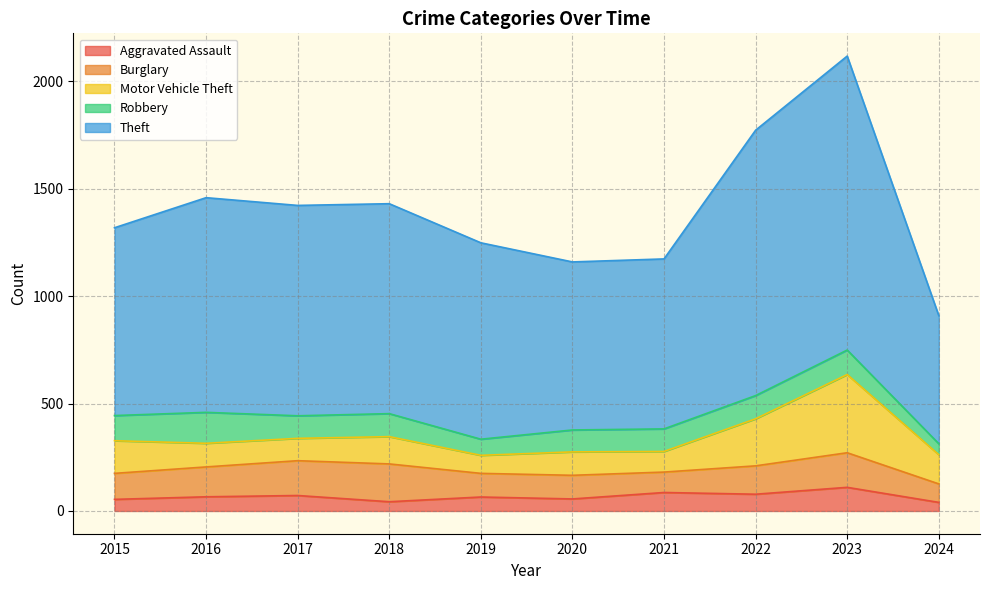

What is the approximate value of Aggravated Assault at 2020?

56